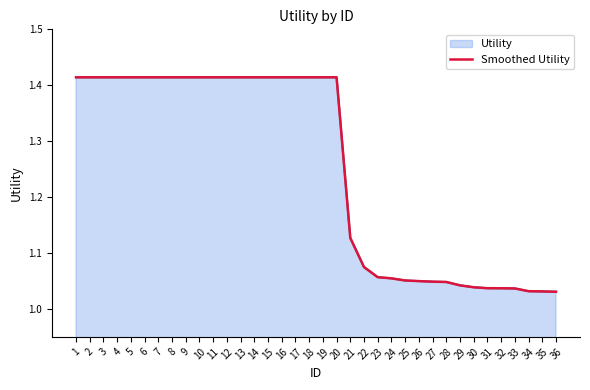

Reading left to right, transcribe all the data shown in this chart.

1=1.4	2=1.4	3=1.4	4=1.4	5=1.4	6=1.4	7=1.4	8=1.4	9=1.4	10=1.4	11=1.4	12=1.4	13=1.4	14=1.4	15=1.4	16=1.4	17=1.4	18=1.4	19=1.4	20=1.4	21=1.1	22=1.1	23=1.1	24=1.1	25=1.1	26=1.0	27=1.0	28=1.0	29=1.0	30=1.0	31=1.0	32=1.0	33=1.0	34=1.0	35=1.0	36=1.0